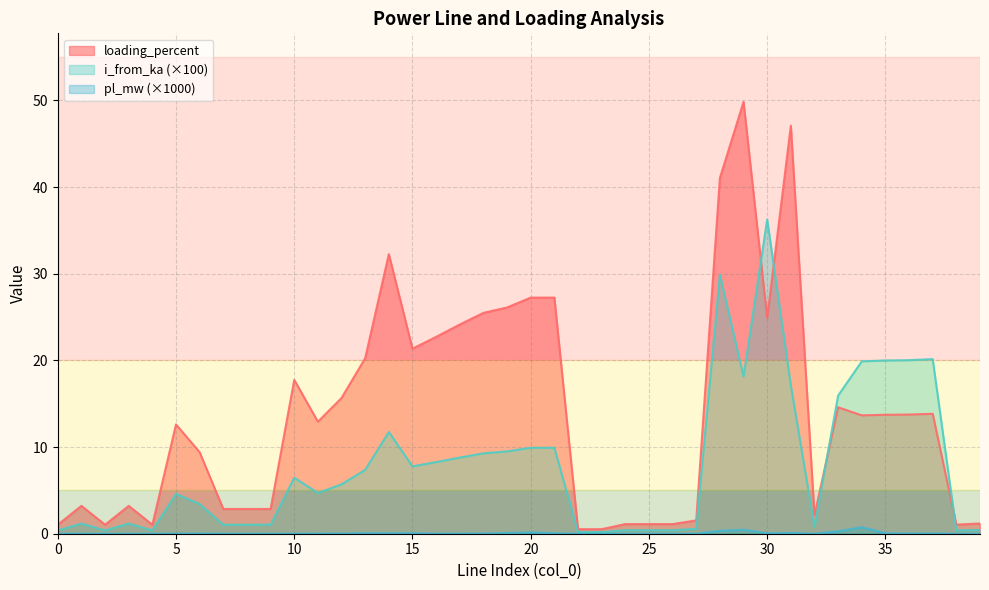

What are all the series names shown in the legend?

loading_percent, i_from_ka (×100), pl_mw (×1000)